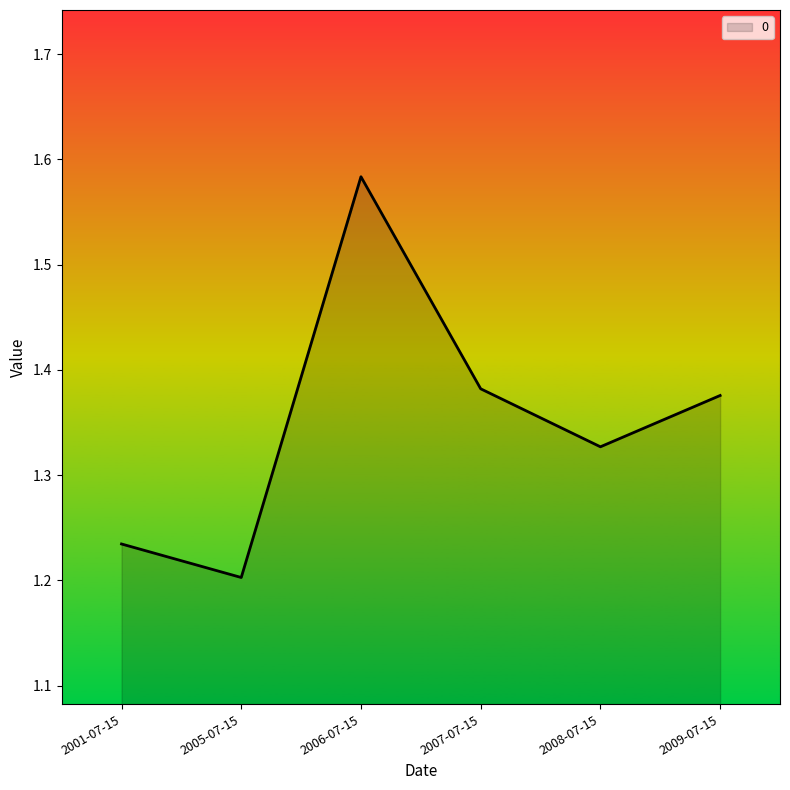

What position from the left is 2009-07-15?

6